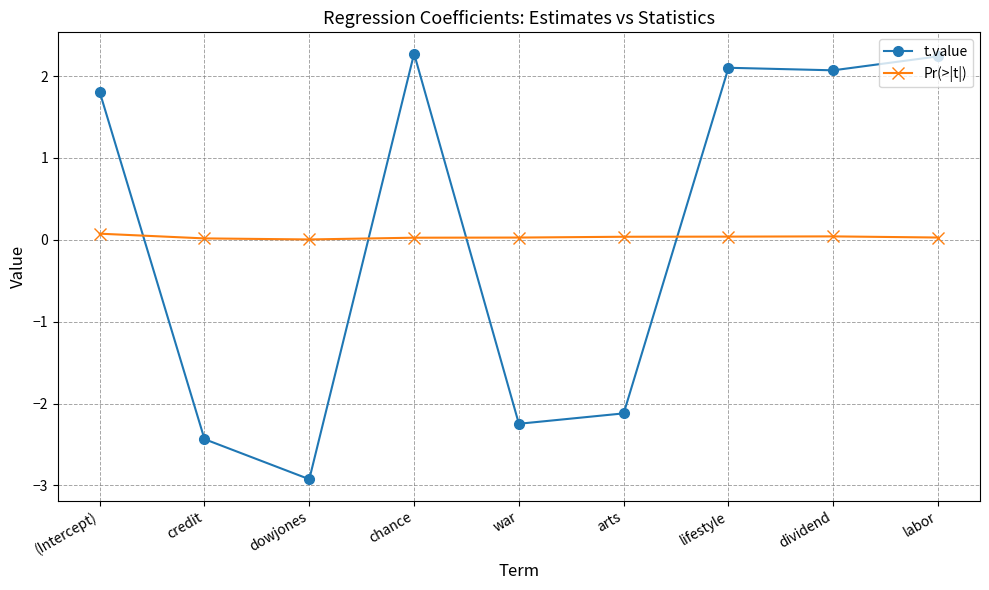

At which label does t.value reach its minimum?

dowjones